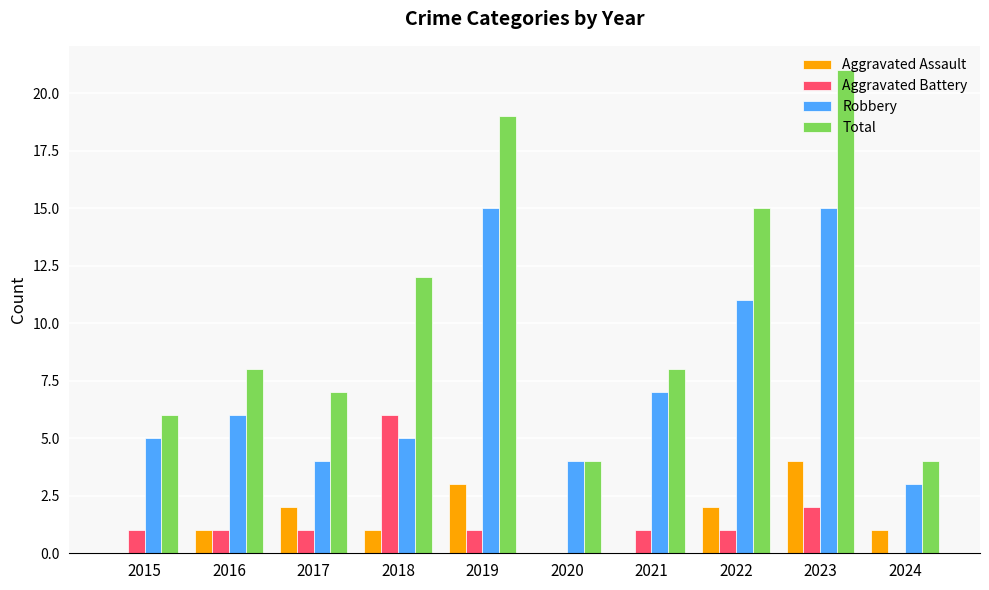

What is the sum of the Total values at 2022 and 2020?

19